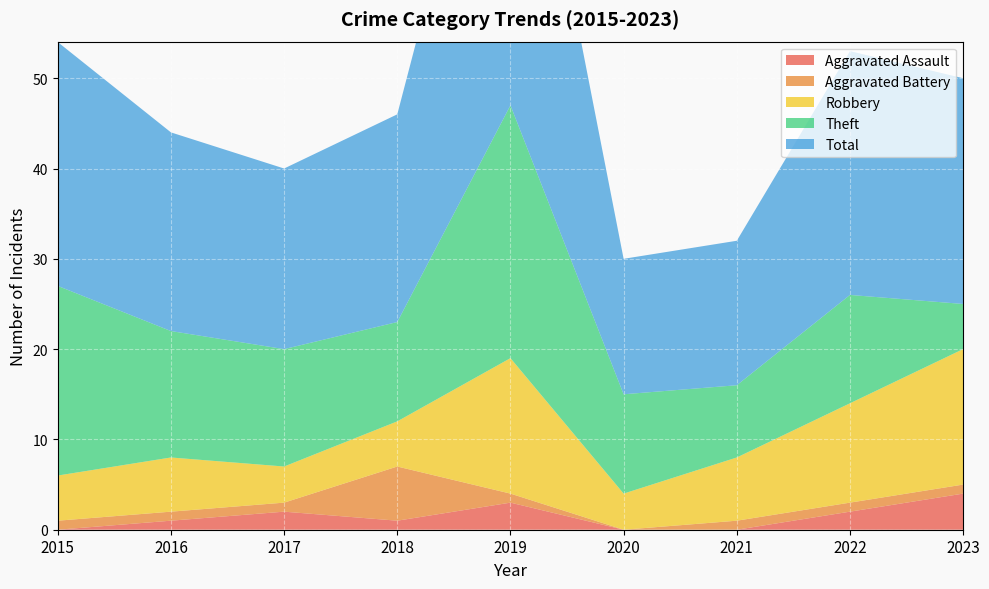

Reading left to right, what are all the values shown in this chart?

Aggravated Assault: 0	1	2	1	3	0	0	2	4
Aggravated Battery: 1	1	1	6	1	0	1	1	1
Robbery: 5	6	4	5	15	4	7	11	15
Theft: 21	14	13	11	28	11	8	12	5
Total: 27	22	20	23	47	15	16	27	25